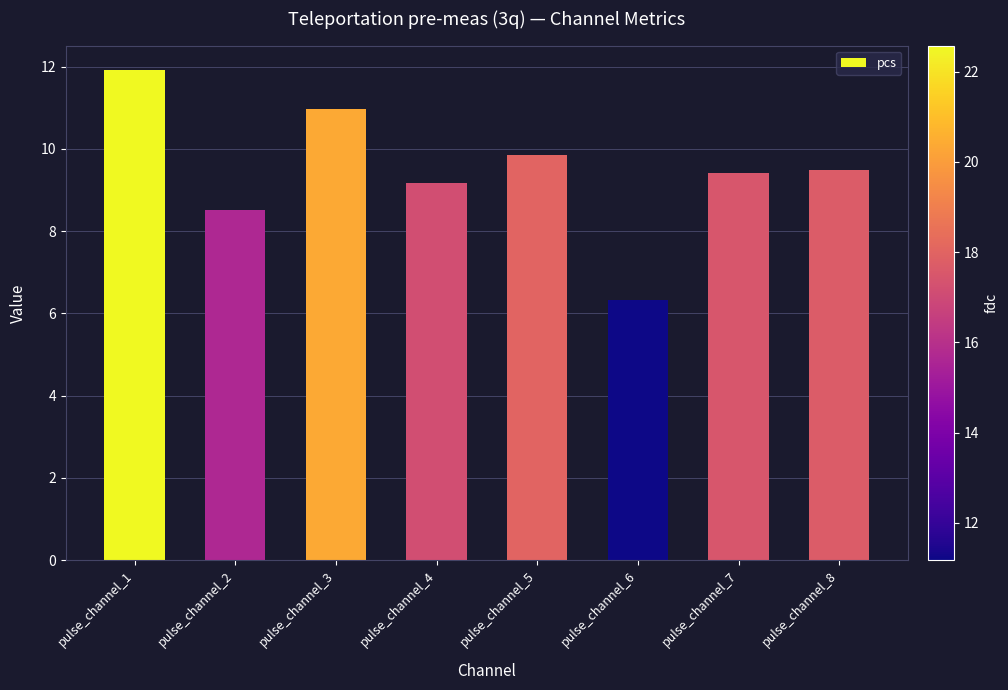

How many values are below 9?

2